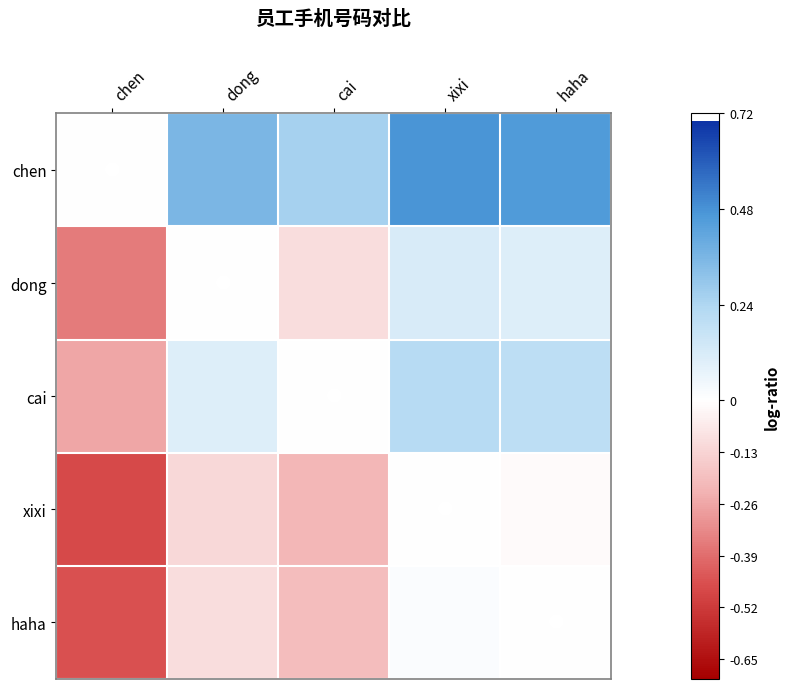

Reading left to right, transcribe all the data shown in this chart.

chen: chen=0.0	dong=0.4	cai=0.3	xixi=0.5	haha=0.5
dong: chen=-0.4	dong=0.0	cai=-0.1	xixi=0.1	haha=0.1
cai: chen=-0.3	dong=0.1	cai=0.0	xixi=0.2	haha=0.2
xixi: chen=-0.5	dong=-0.1	cai=-0.2	xixi=0.0	haha=-0.0
haha: chen=-0.5	dong=-0.1	cai=-0.2	xixi=0.0	haha=0.0